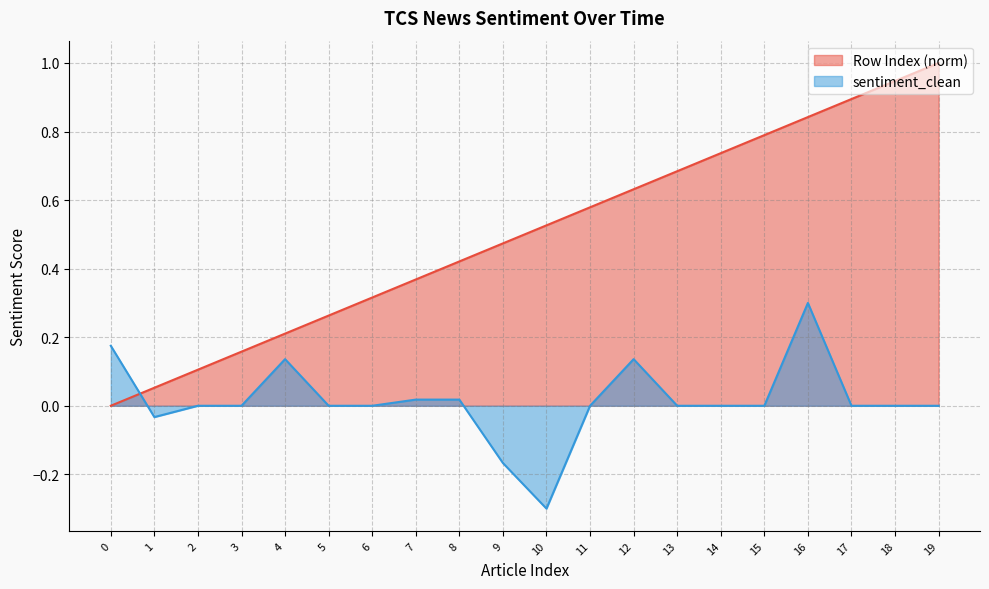

Which series has the largest range (max minus min)?

Row Index (norm)